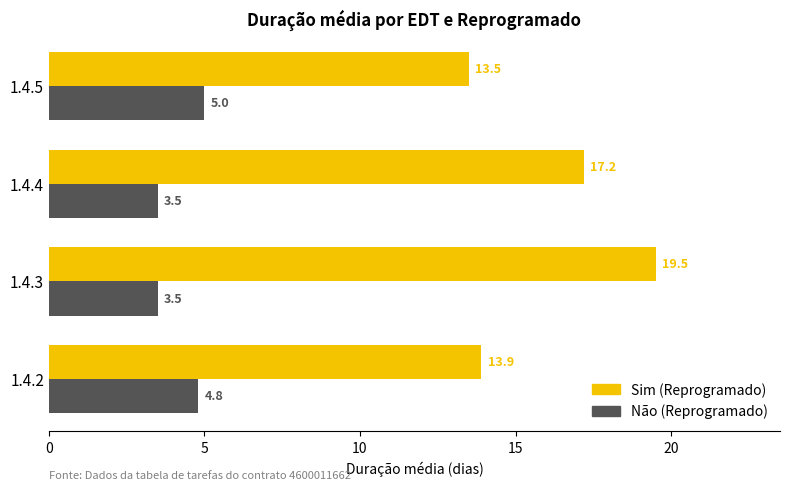

The value of Não (Reprogramado) at 1.4.2 is 4.8. True or false?

True